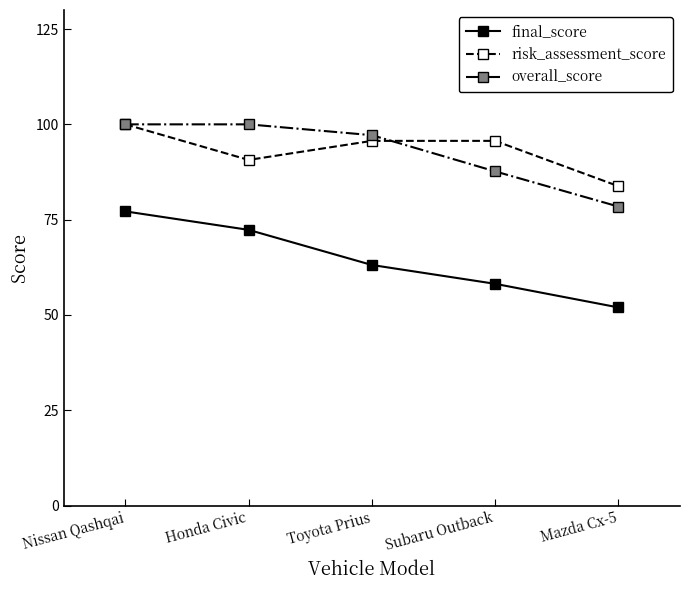

Is it true that risk_assessment_score equals 37.8 at Toyota Prius?

False